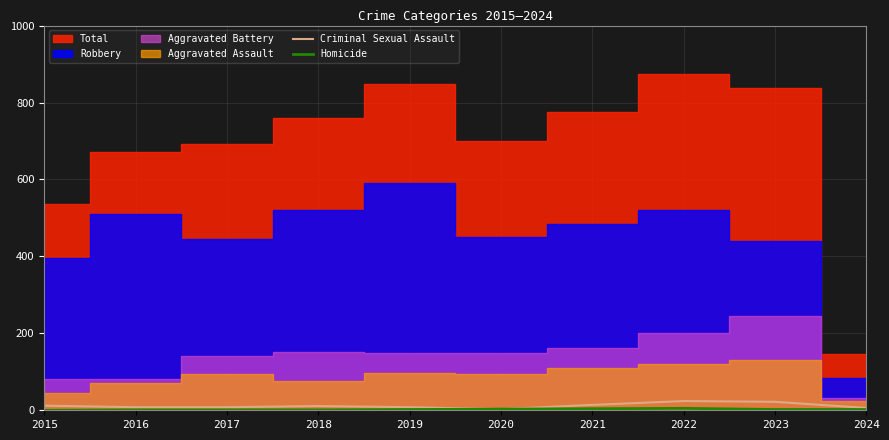

Which category has the highest value in the Homicide series?

2022